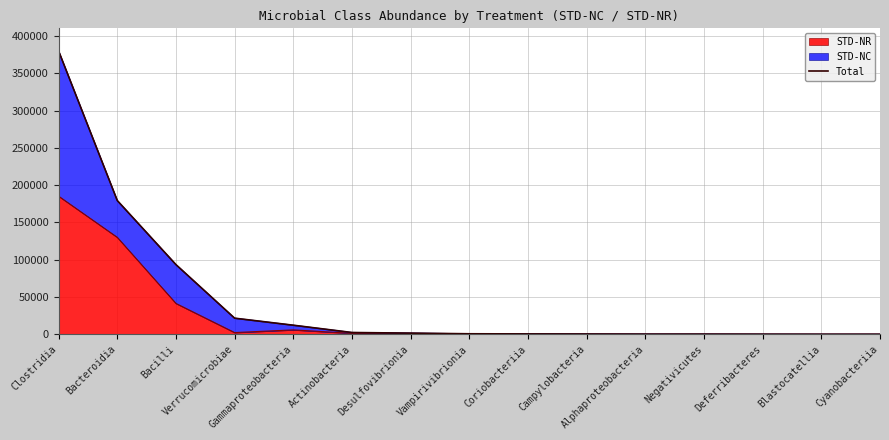

What is the label of the 3rd point from the left?

Bacilli